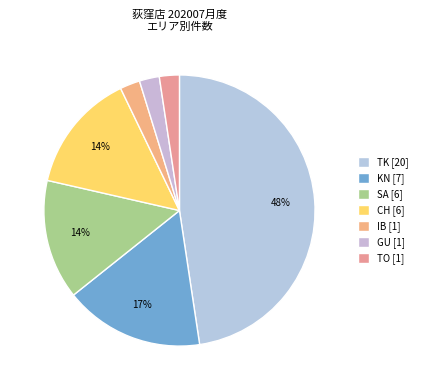

How many segments does this pie chart have?

7